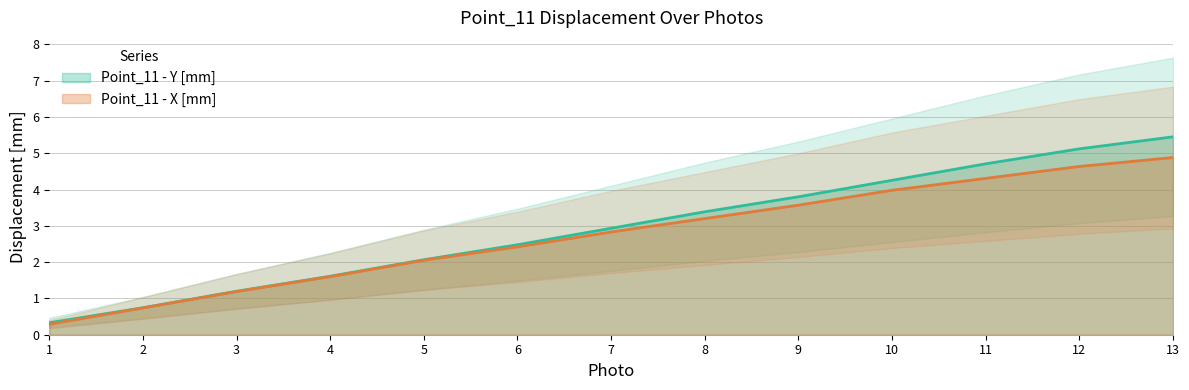

What is the lowest value of the Point_11 - X [mm] series?

0.3